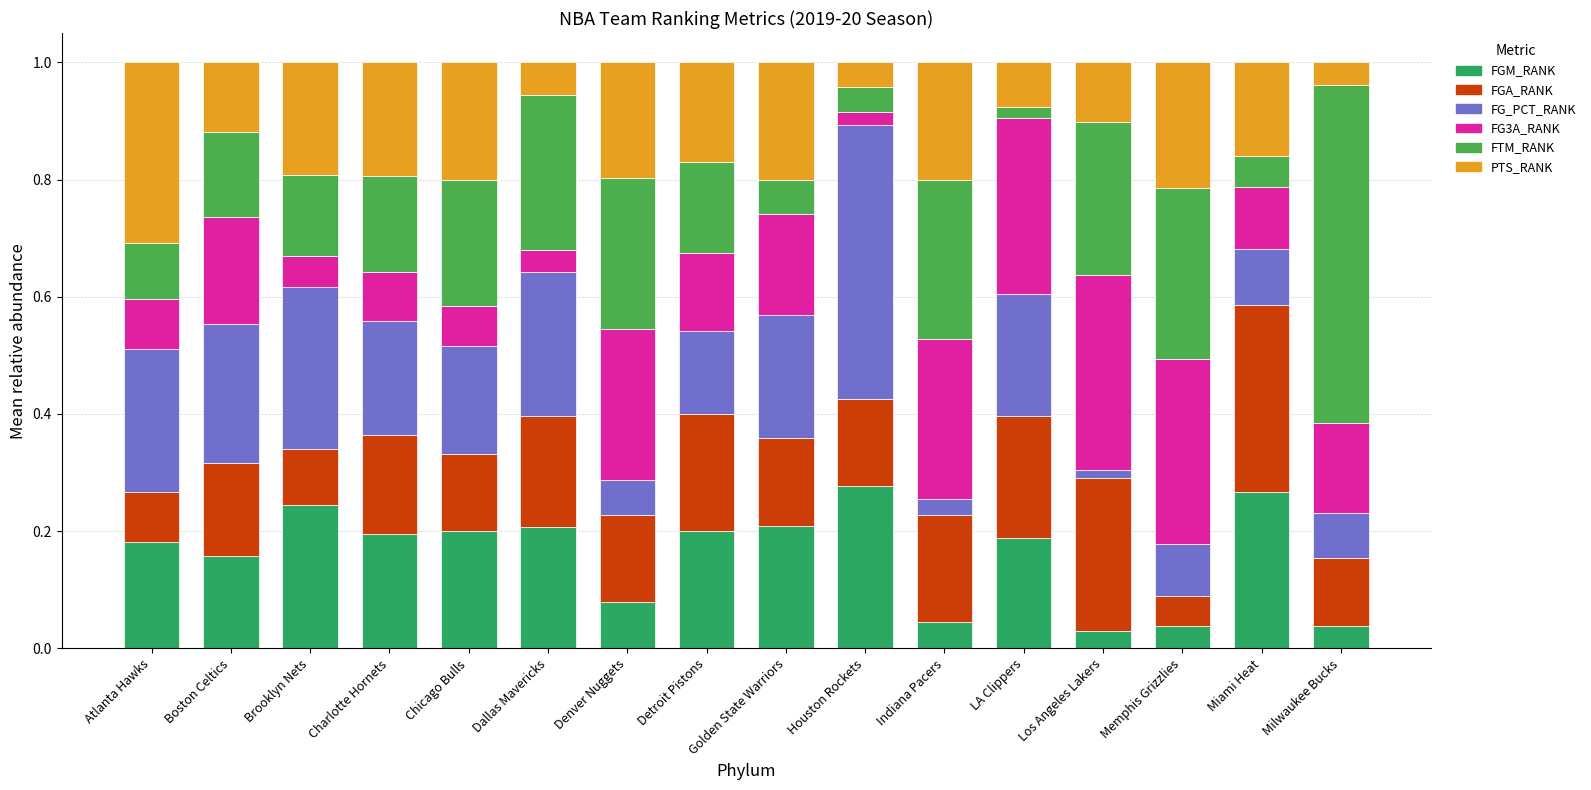

Which has a higher value, Dallas Mavericks or Milwaukee Bucks?

Dallas Mavericks